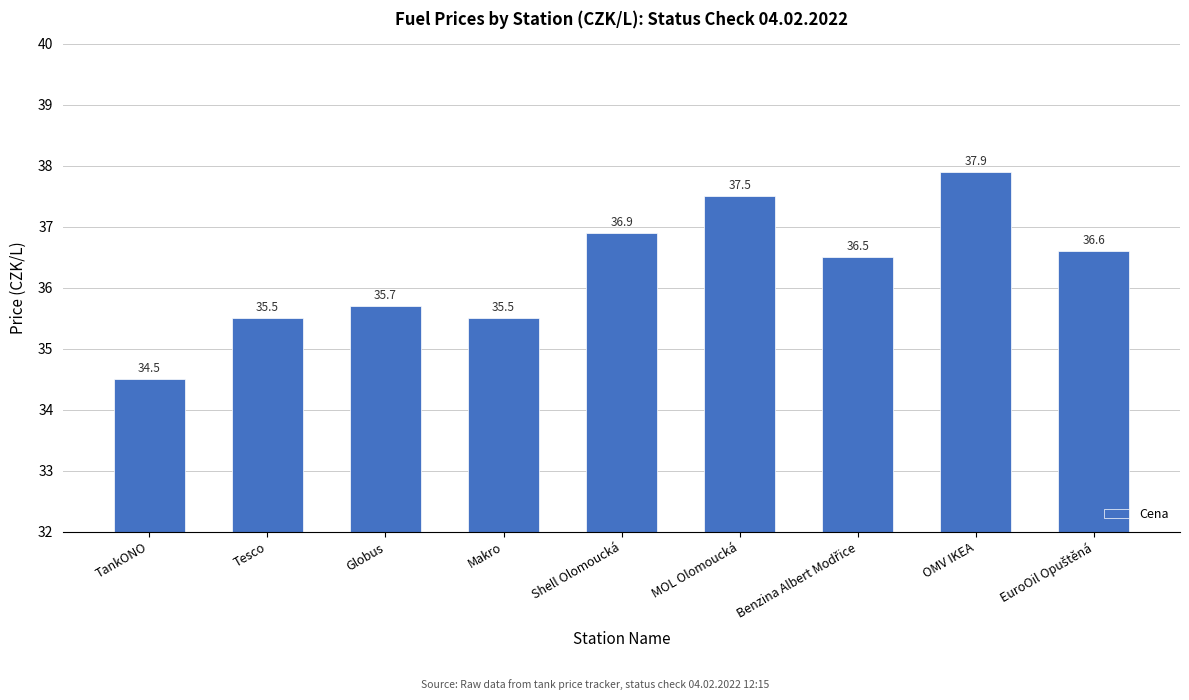

Is it true that the value at MOL Olomoucká is 60.1?

False